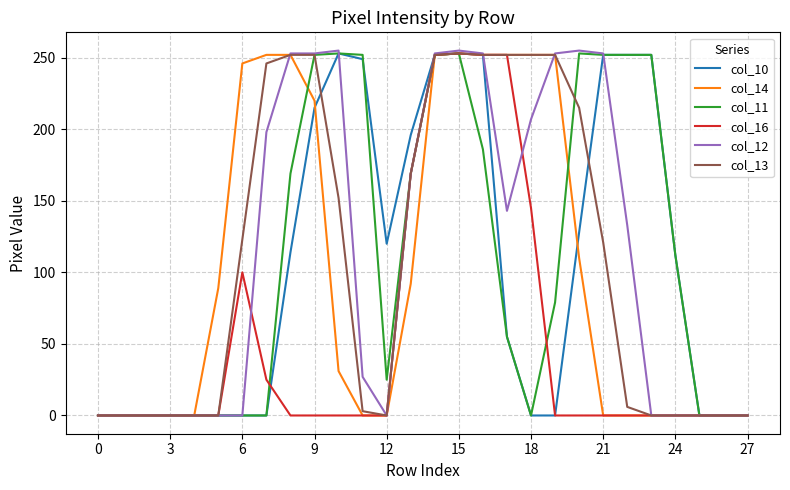

How many series are shown in this chart?

6